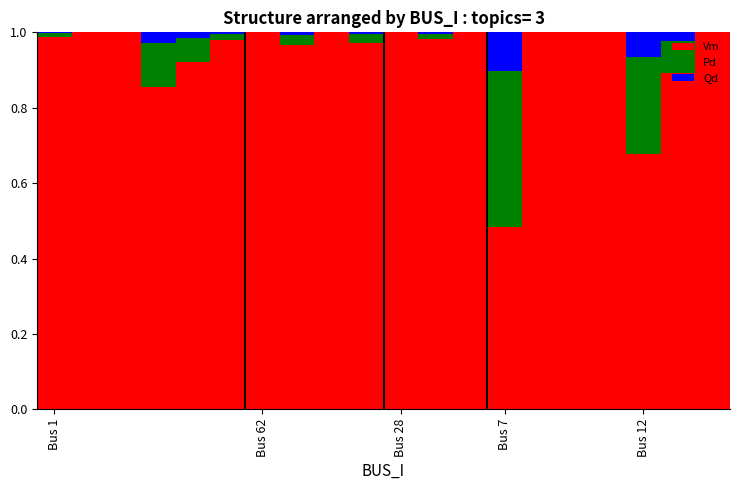

Are the bars grouped side by side (vs. stacked)?

No